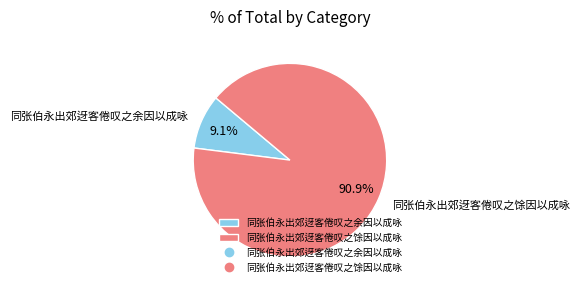

Is it true that 同张伯永出郊迓客倦叹之馀因以成咏 is 78% of the pie?

False